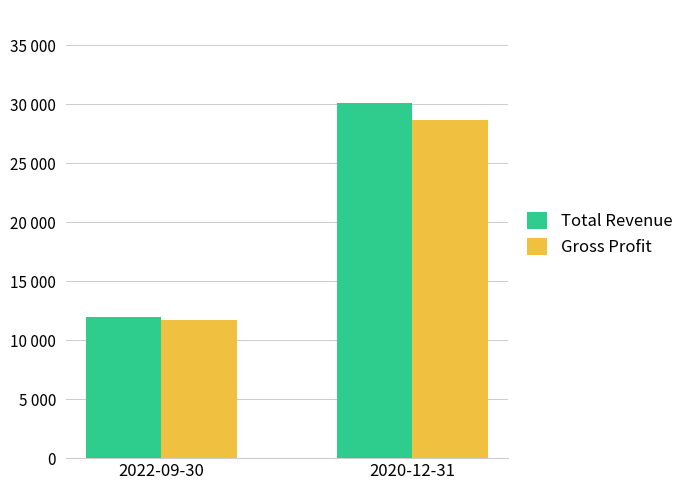

Rank the series by their maximum value, from highest to lowest.

Total Revenue, Gross Profit